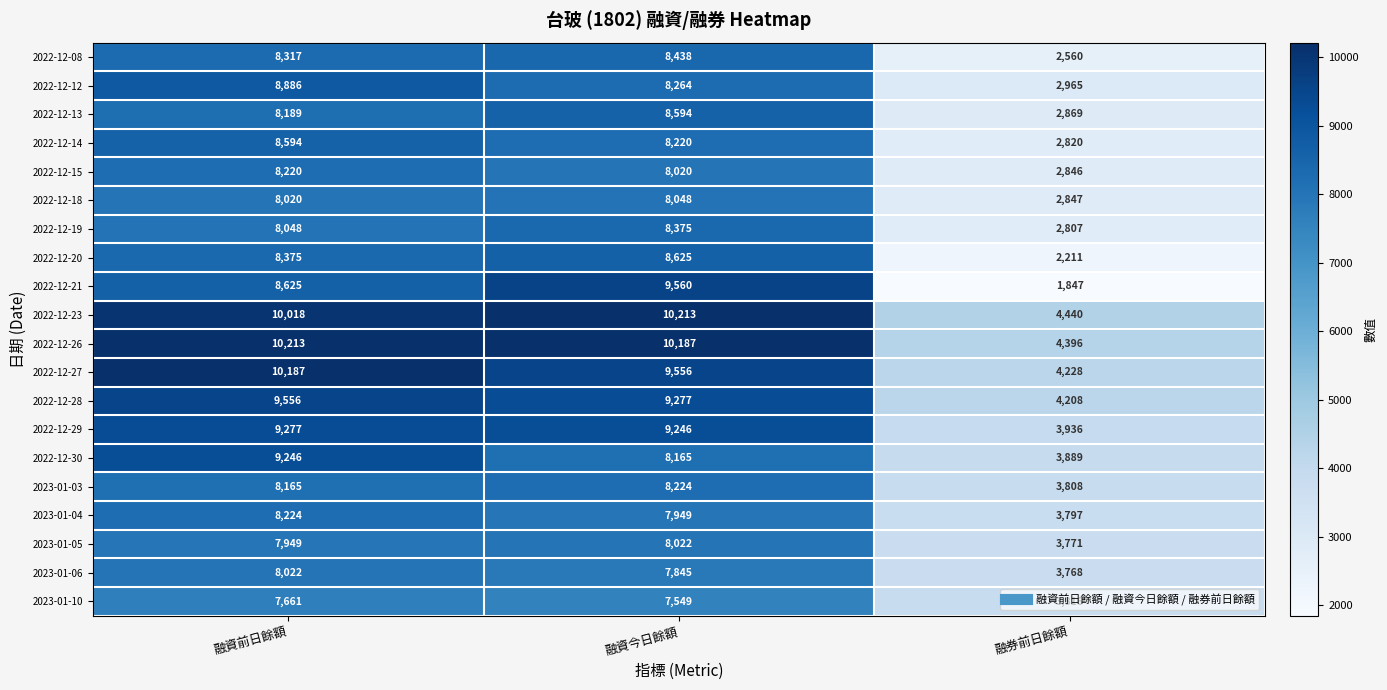

What value does the 2022-12-15 series have at 融資前日餘額, to the nearest 50?

8200